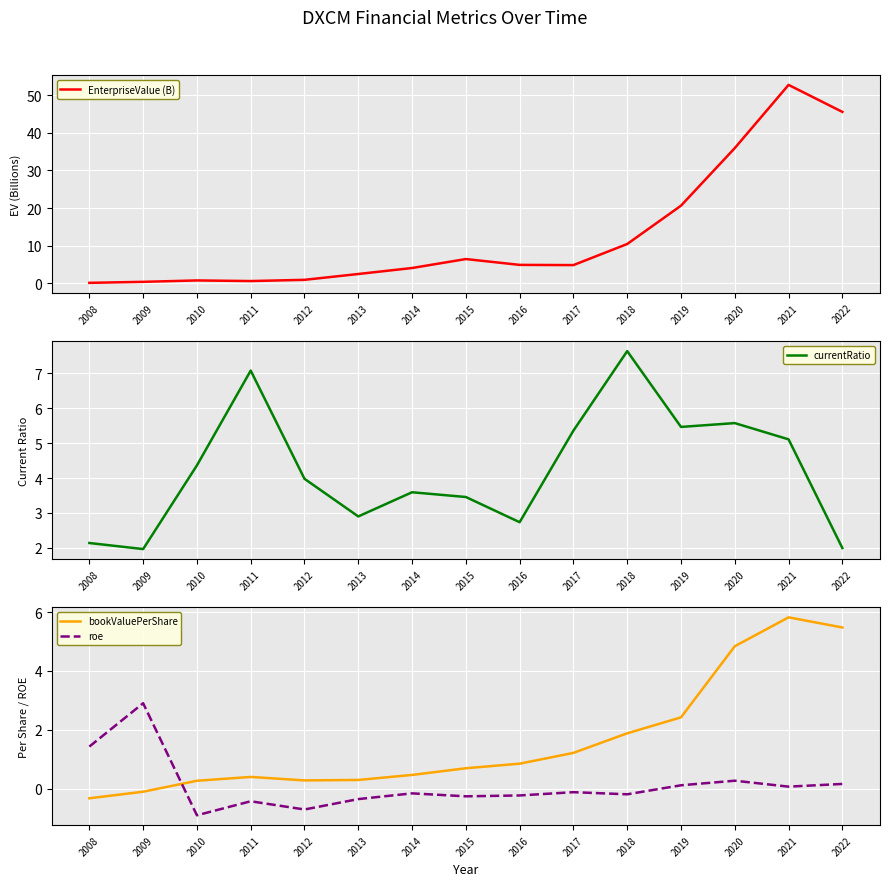

Reading left to right, what are all the values shown in this chart?

EnterpriseValue (B): 0.1	0.4	0.8	0.6	0.9	2.5	4.1	6.5	4.9	4.8	10.4	20.6	35.9	52.7	45.5
currentRatio: 2.1	2.0	4.4	7.1	4.0	2.9	3.6	3.5	2.7	5.4	7.6	5.5	5.6	5.1	2.0
bookValuePerShare: -0.3	-0.1	0.3	0.4	0.3	0.3	0.5	0.7	0.8	1.2	1.9	2.4	4.8	5.8	5.5
roe: 1.4	2.9	-0.9	-0.4	-0.7	-0.4	-0.2	-0.3	-0.2	-0.1	-0.2	0.1	0.3	0.1	0.2